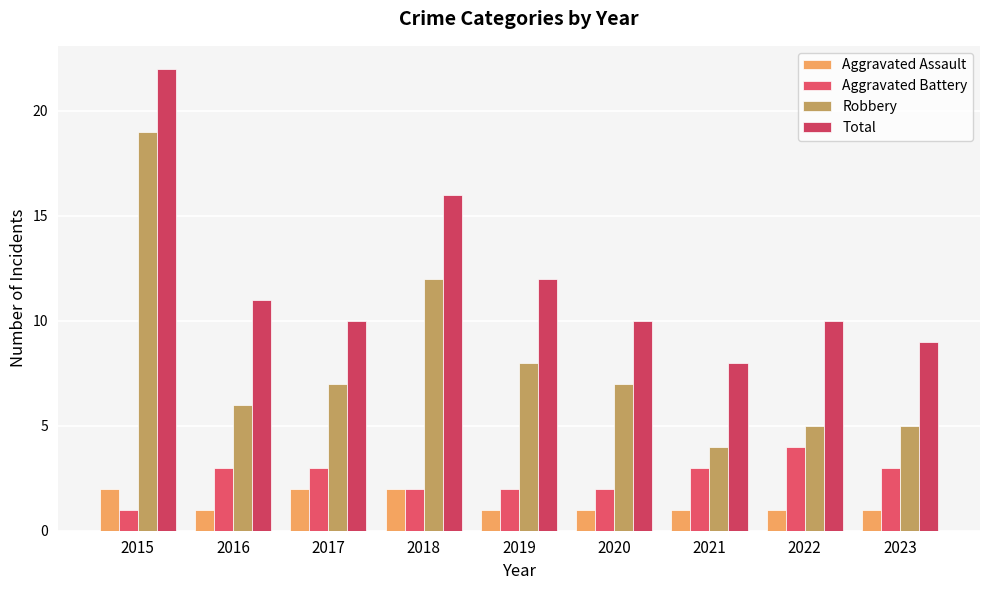

At which category is the sum across all series the highest?

2015